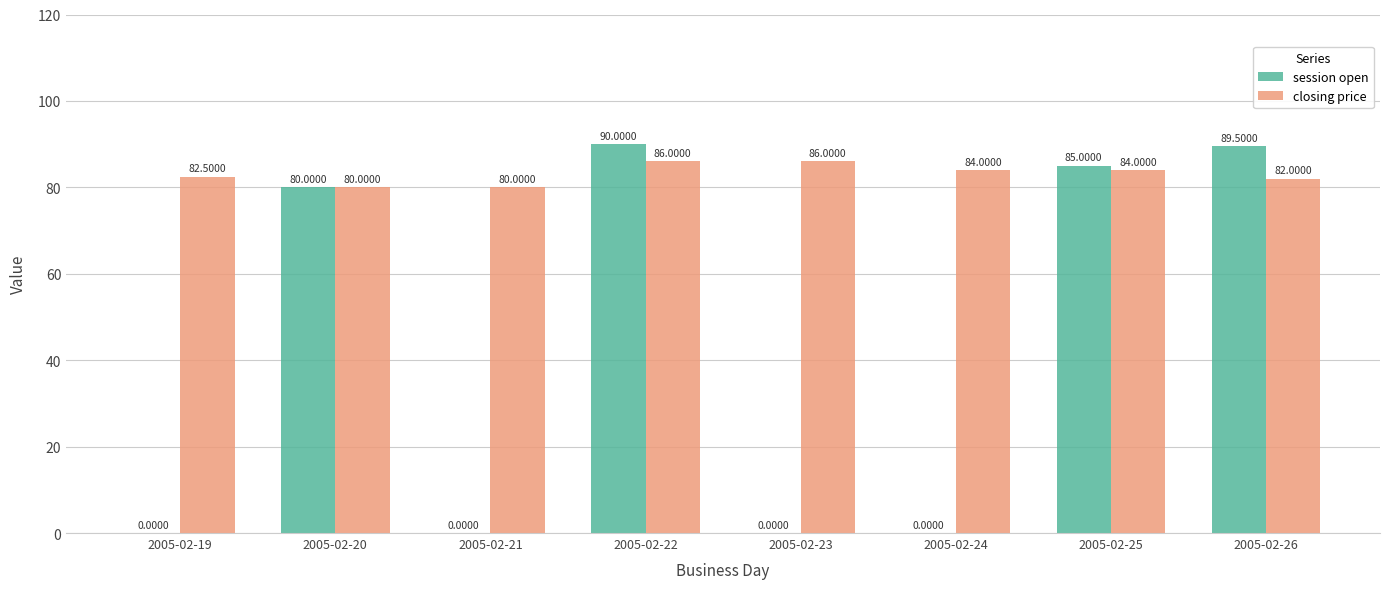

What is the sum of all closing price values?

664.5